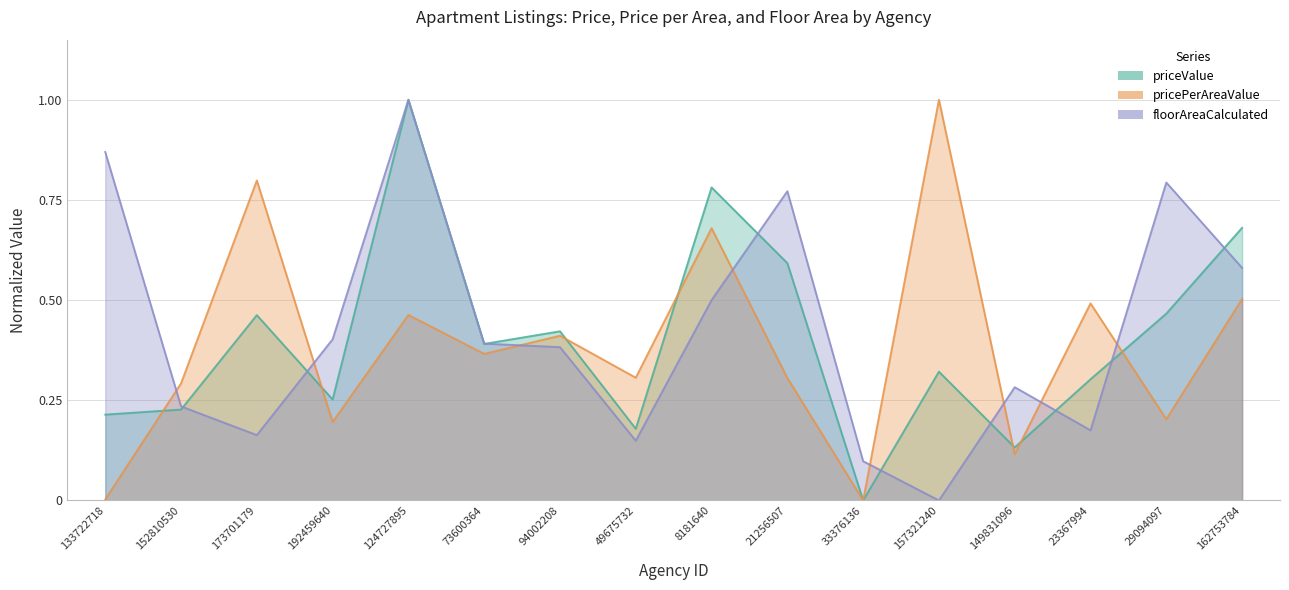

Where is the first local minimum for floorAreaCalculated?

173701179